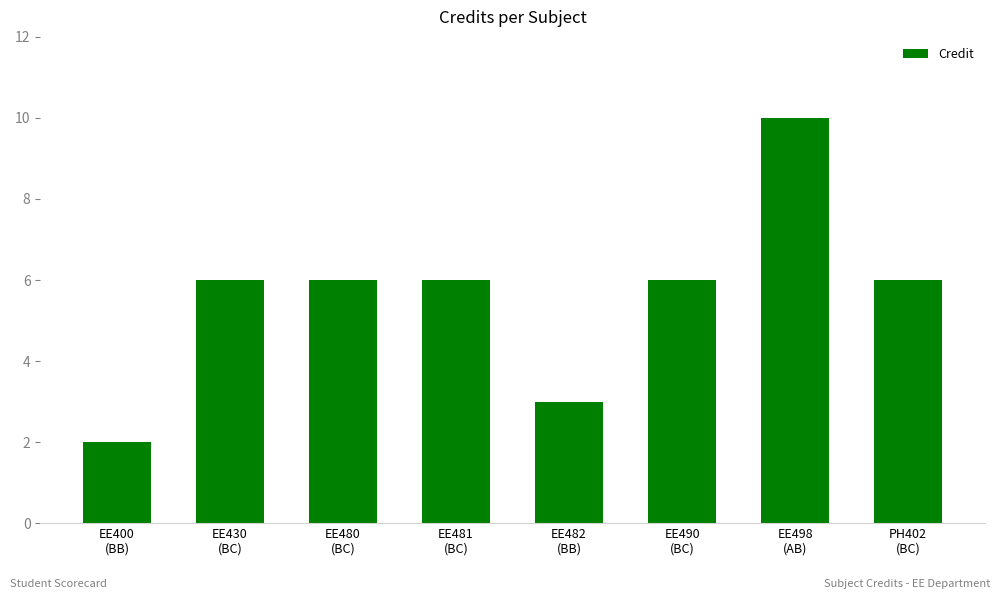

What is the value of the 1st bar from the left?

2